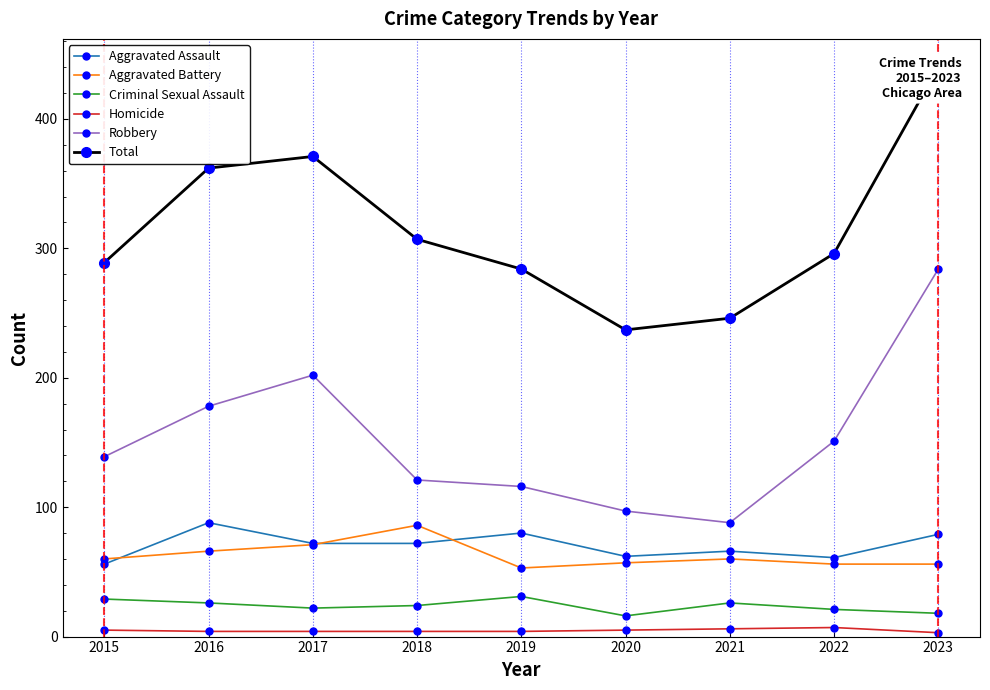

Which series has the largest range (max minus min)?

Total